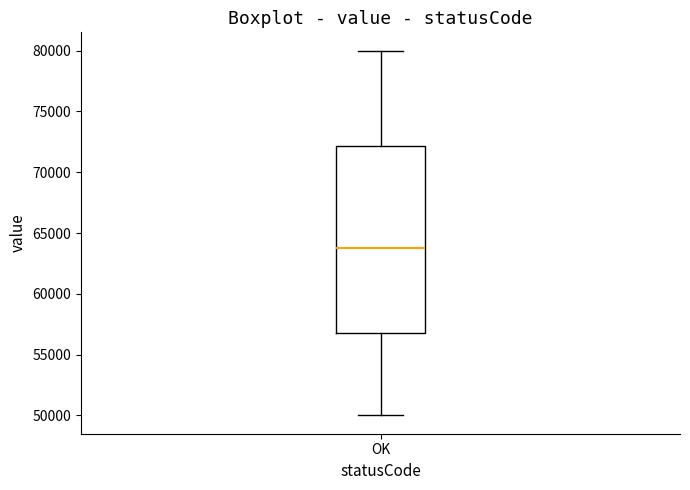

Read this box plot against the y-axis: the position of the median line, the range covered by the box, and the ends of both whiskers. The values are not printed on the chart, so give them approximately, as read against the axis.

median 64000, box 57000 to 72000, whiskers 50000 to 80000